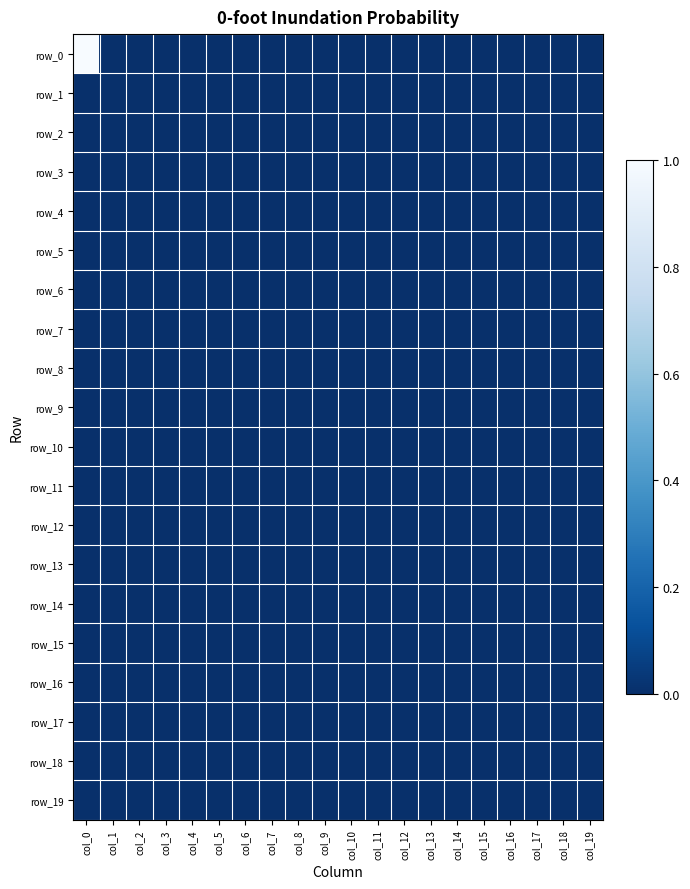

List the series in order of their peak value, lowest first.

row_1, row_2, row_3, row_4, row_5, row_6, row_7, row_8, row_9, row_10, row_11, row_12, row_13, row_14, row_15, row_16, row_17, row_18, row_19, row_0